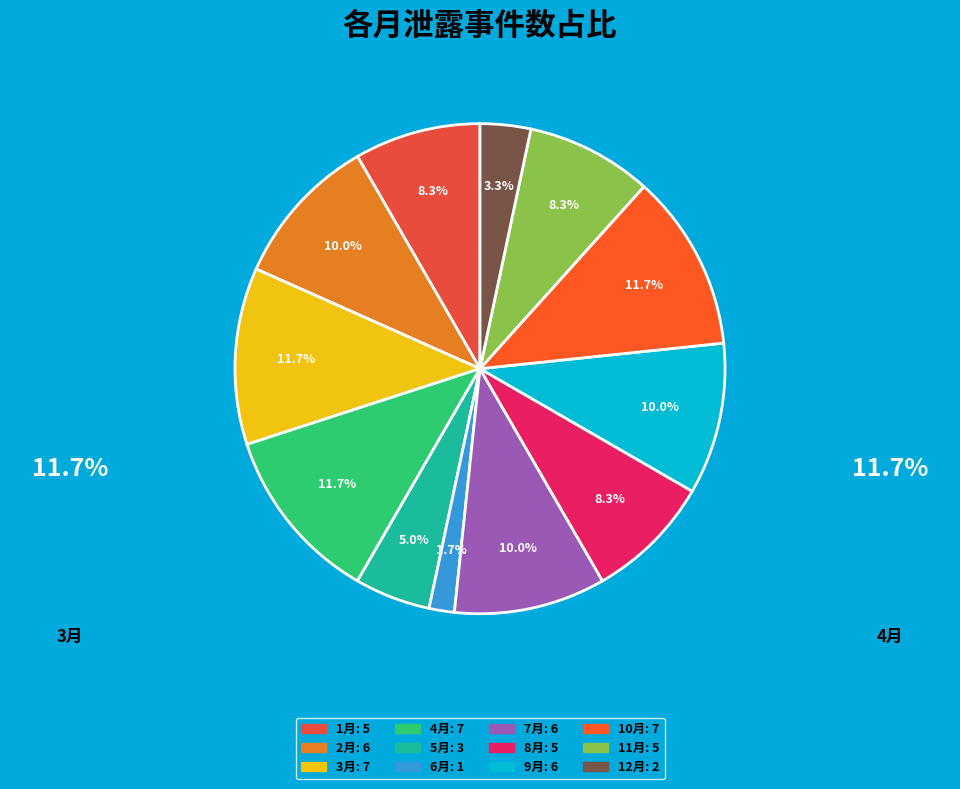

True or false: 5月 accounts for 12% of the total.

False